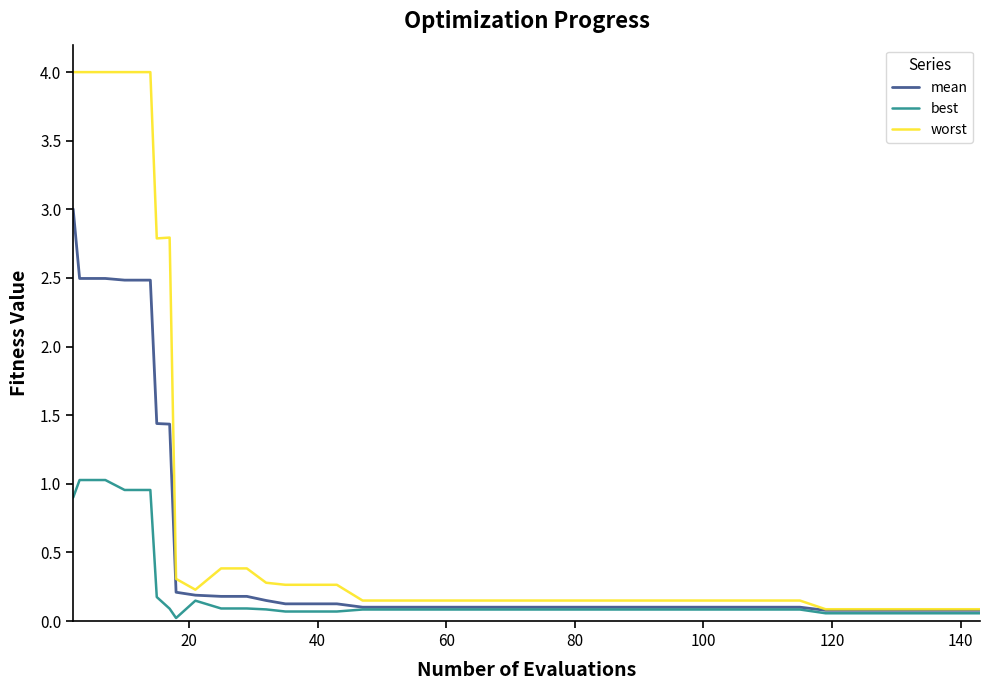

Which series has the widest spread of values?

worst